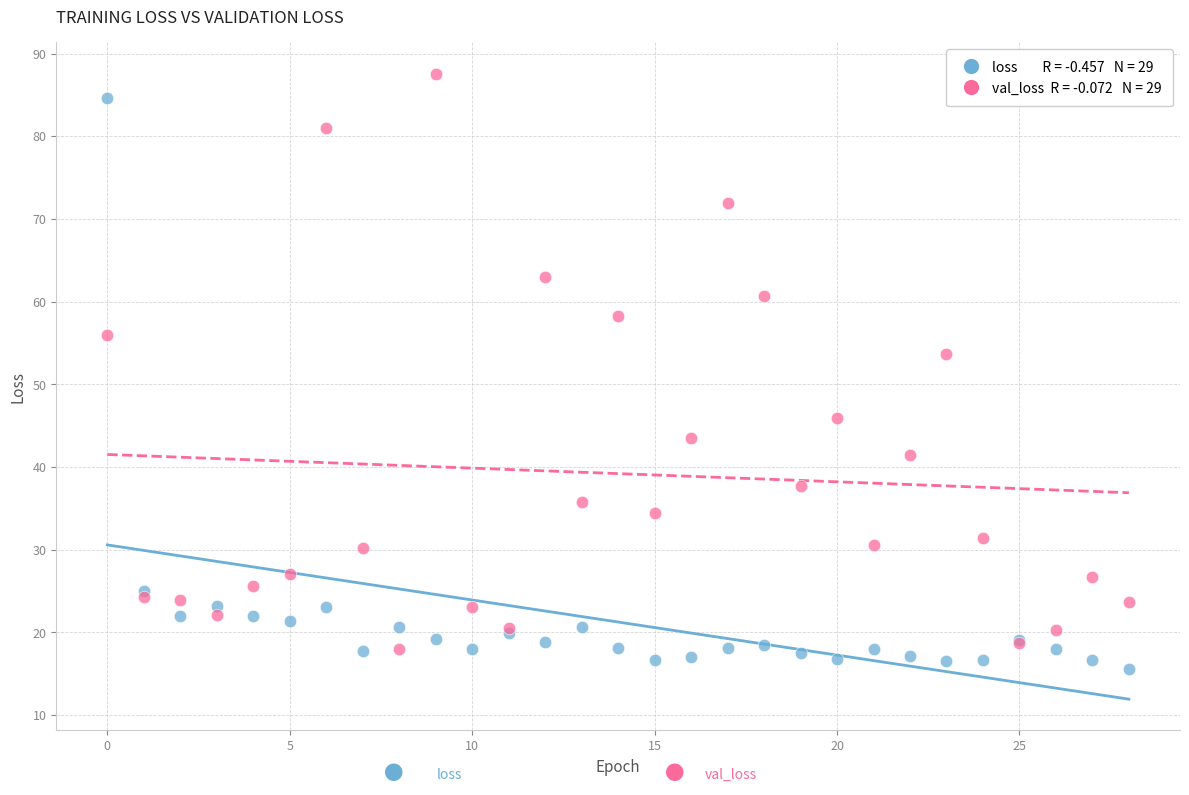

Across all series, what Y value is closest to 51?

53.7